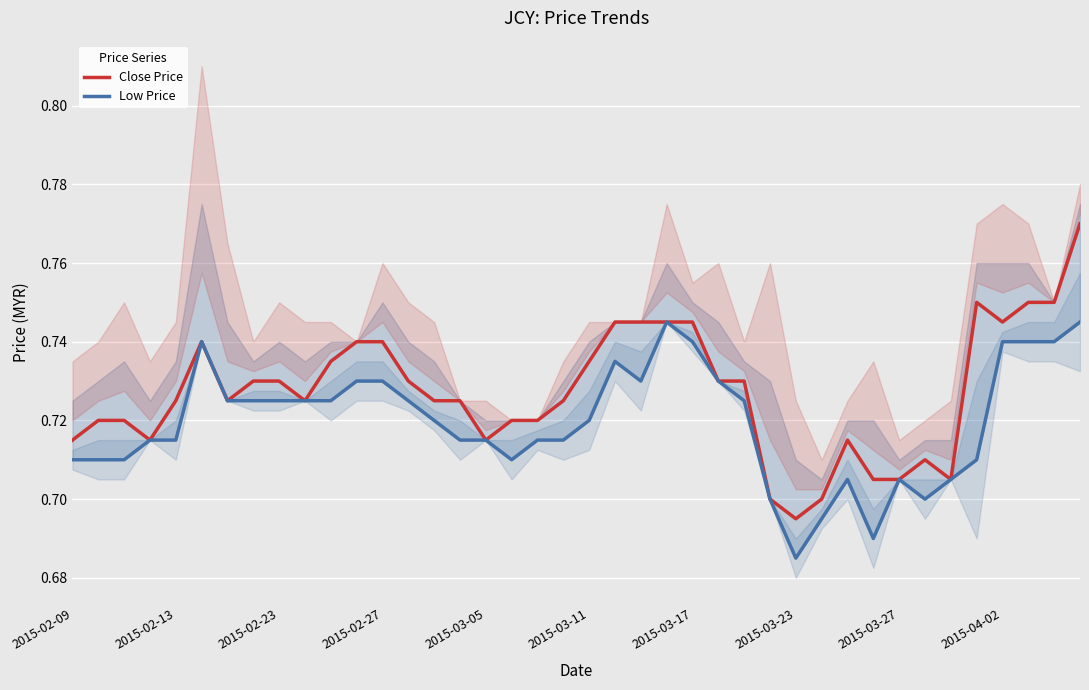

Which category has the highest value across all series?

39